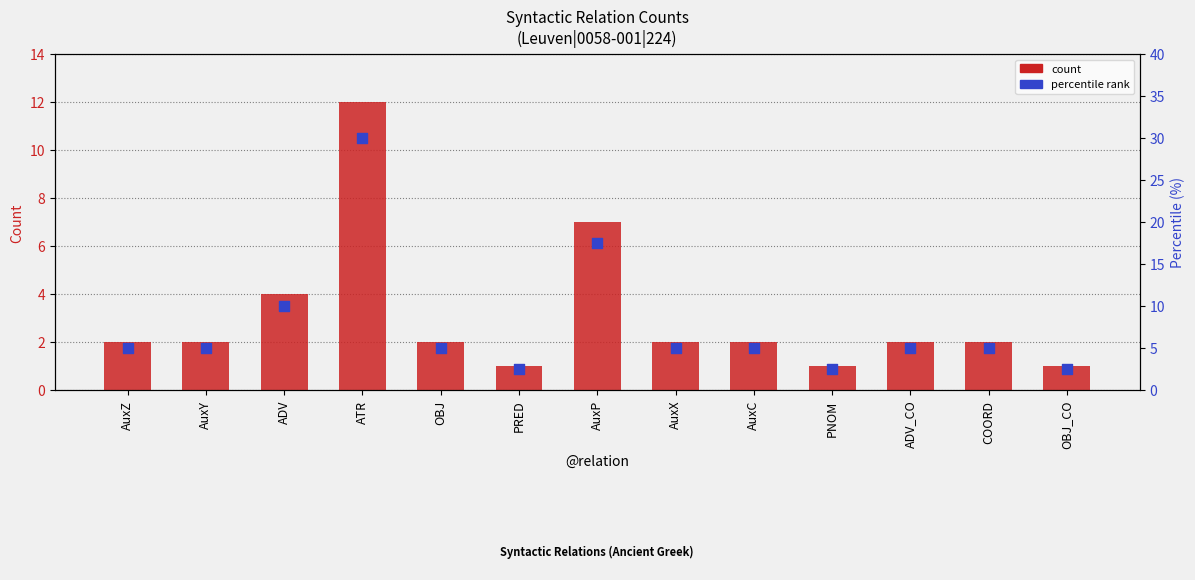

Which series has the largest total across all categories?

percentile rank